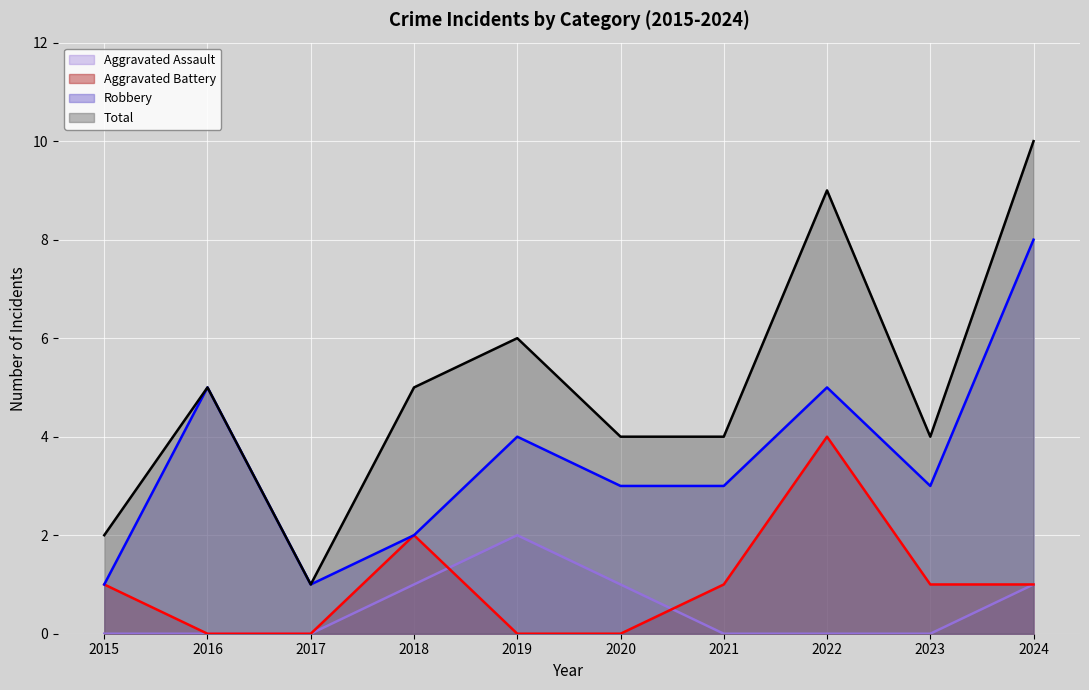

Reading right to left, transcribe all the data shown in this chart.

Aggravated Assault: 1	0	0	0	1	2	1	0	0	0
Aggravated Battery: 1	1	4	1	0	0	2	0	0	1
Robbery: 8	3	5	3	3	4	2	1	5	1
Total: 10	4	9	4	4	6	5	1	5	2